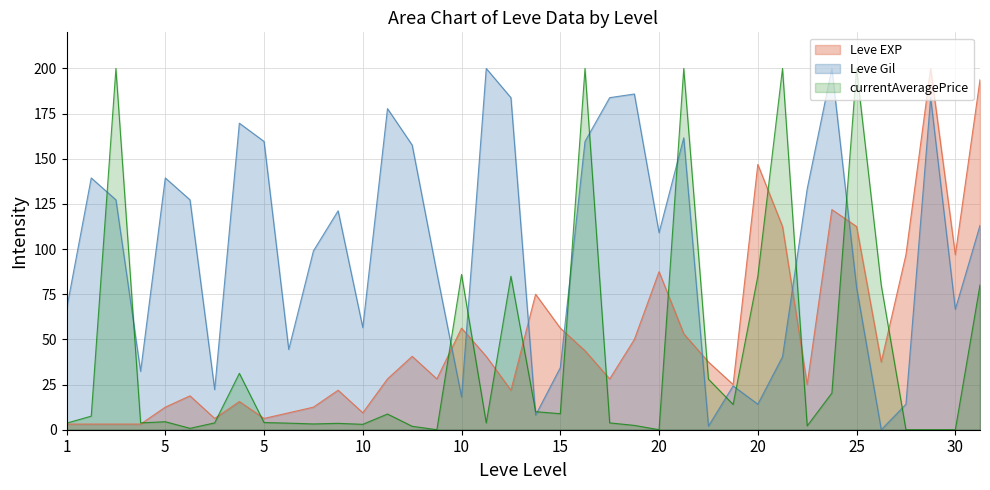

True or false: Leve EXP and Leve Gil intersect in this chart.

True